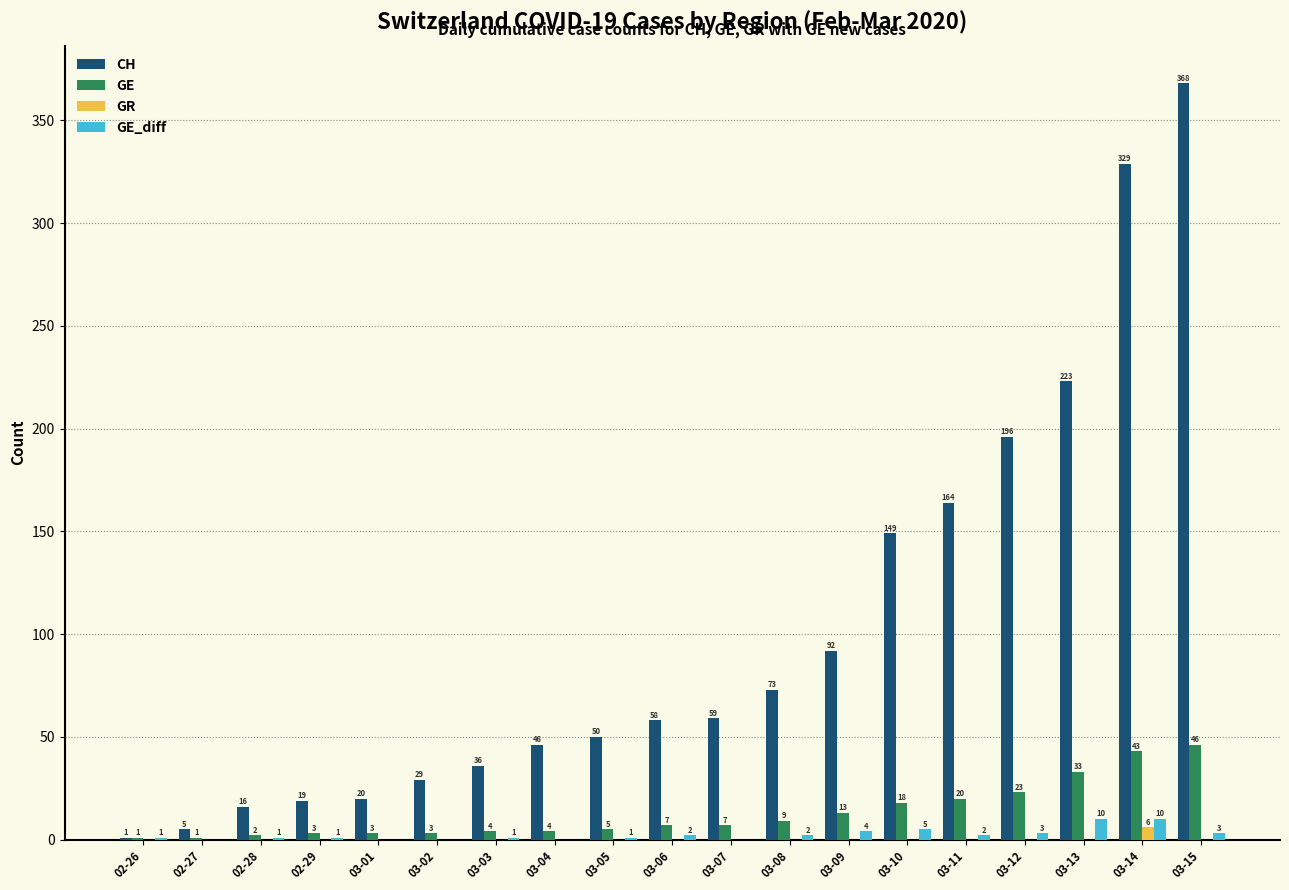

Reading left to right, extract all data points from this chart.

CH: 02-26=1	02-27=5	02-28=16	02-29=19	03-01=20	03-02=29	03-03=36	03-04=46	03-05=50	03-06=58	03-07=59	03-08=73	03-09=92	03-10=149	03-11=164	03-12=196	03-13=223	03-14=329	03-15=368
GE: 02-26=1	02-27=1	02-28=2	02-29=3	03-01=3	03-02=3	03-03=4	03-04=4	03-05=5	03-06=7	03-07=7	03-08=9	03-09=13	03-10=18	03-11=20	03-12=23	03-13=33	03-14=43	03-15=46
GR: 02-26=0	02-27=0	02-28=0	02-29=0	03-01=0	03-02=0	03-03=0	03-04=0	03-05=0	03-06=0	03-07=0	03-08=0	03-09=0	03-10=0	03-11=0	03-12=0	03-13=0	03-14=6	03-15=0
GE_diff: 02-26=1	02-27=0	02-28=1	02-29=1	03-01=0	03-02=0	03-03=1	03-04=0	03-05=1	03-06=2	03-07=0	03-08=2	03-09=4	03-10=5	03-11=2	03-12=3	03-13=10	03-14=10	03-15=3